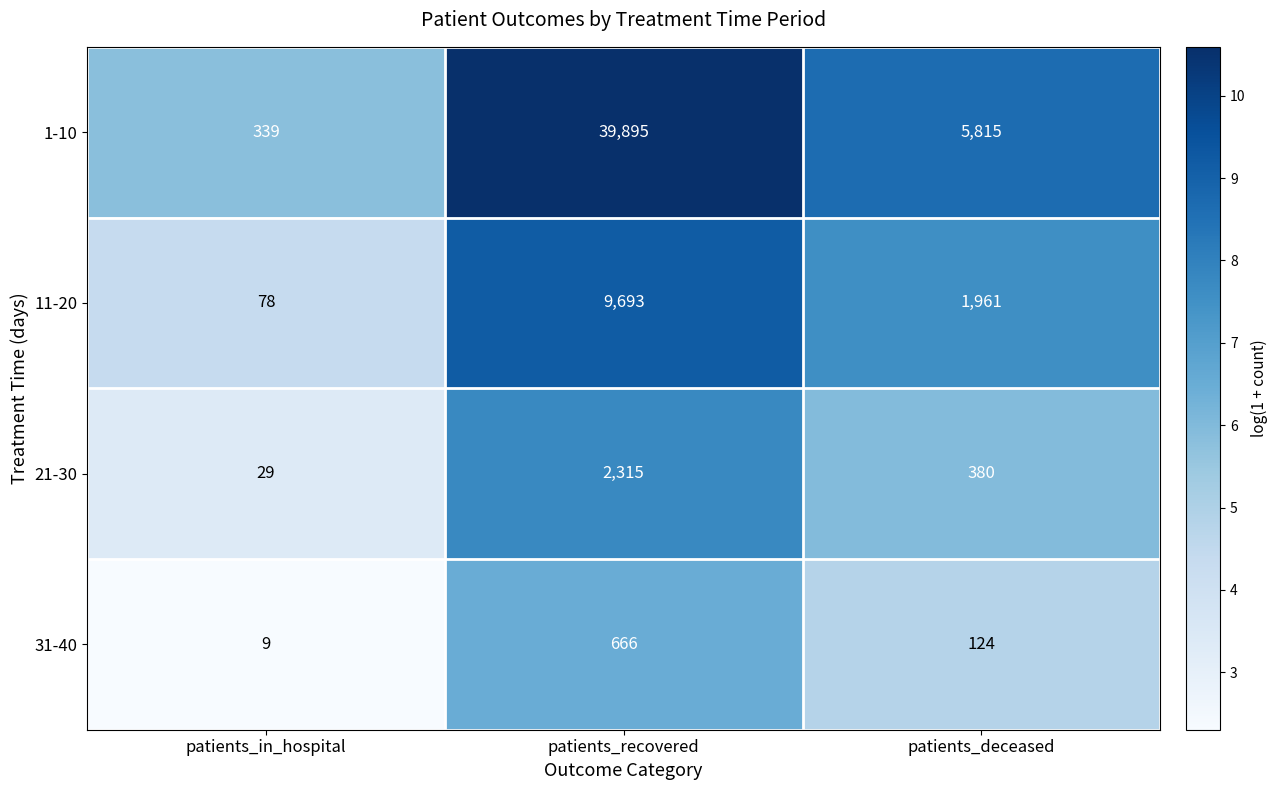

List the series in order of their peak value, highest first.

1-10, 11-20, 21-30, 31-40